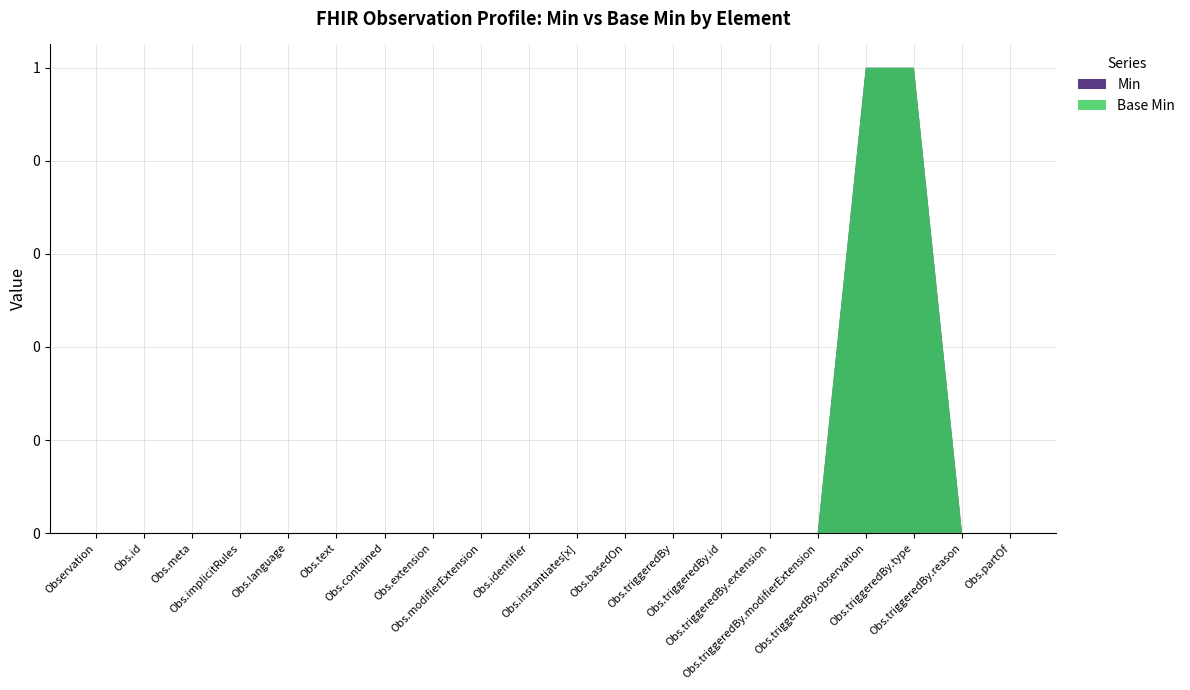

Reading right to left, extract all data points from this chart.

Min: 0	0	1	1	0	0	0	0	0	0	0	0	0	0	0	0	0	0	0	0
Base Min: 0	0	1	1	0	0	0	0	0	0	0	0	0	0	0	0	0	0	0	0